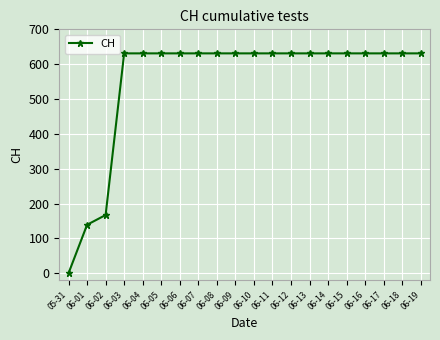

Does the chart display data point markers on the line(s)?

Yes